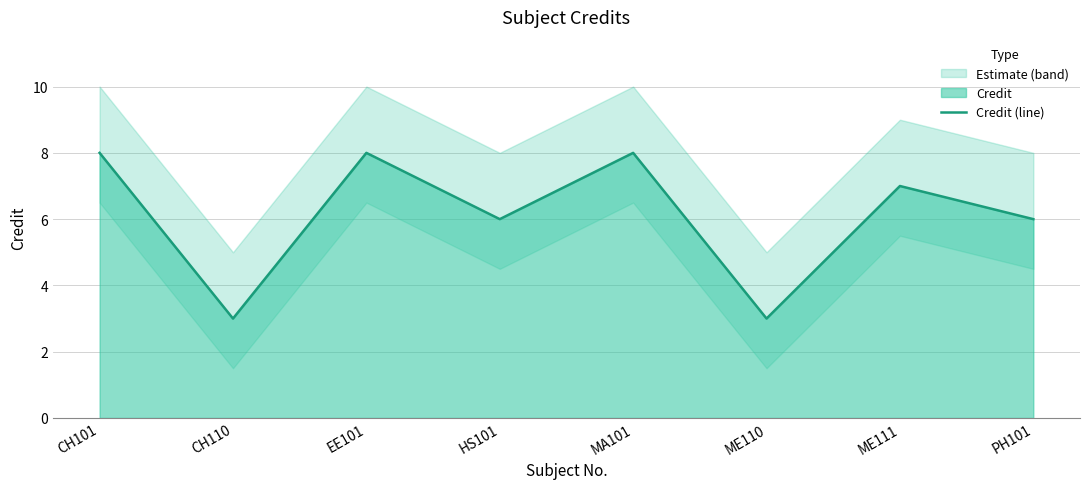

Reading left to right, what are all the values shown in this chart?

CH101=8	CH110=3	EE101=8	HS101=6	MA101=8	ME110=3	ME111=7	PH101=6